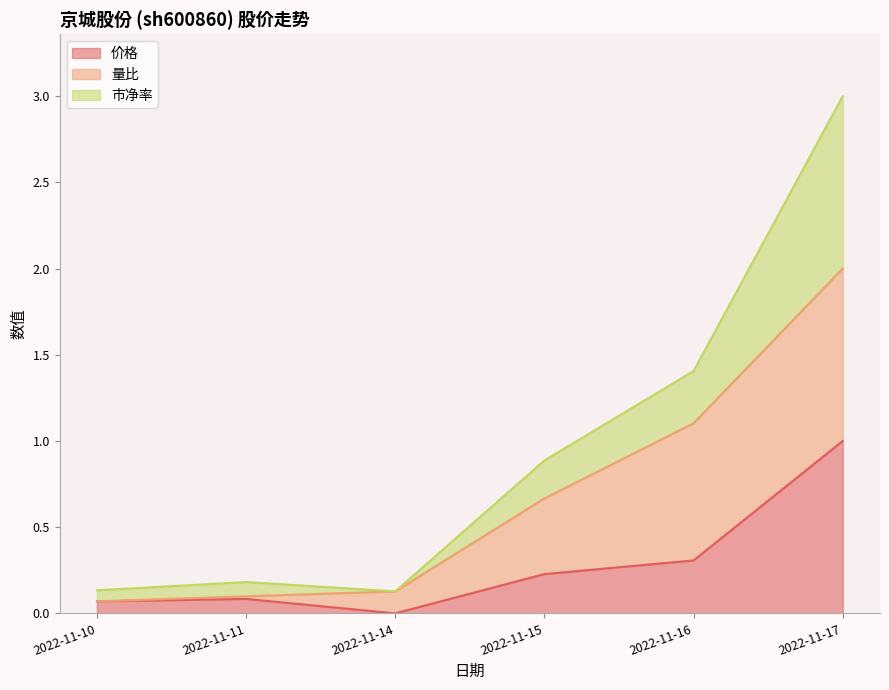

What are all the series names shown in the legend?

价格, 量比, 市净率